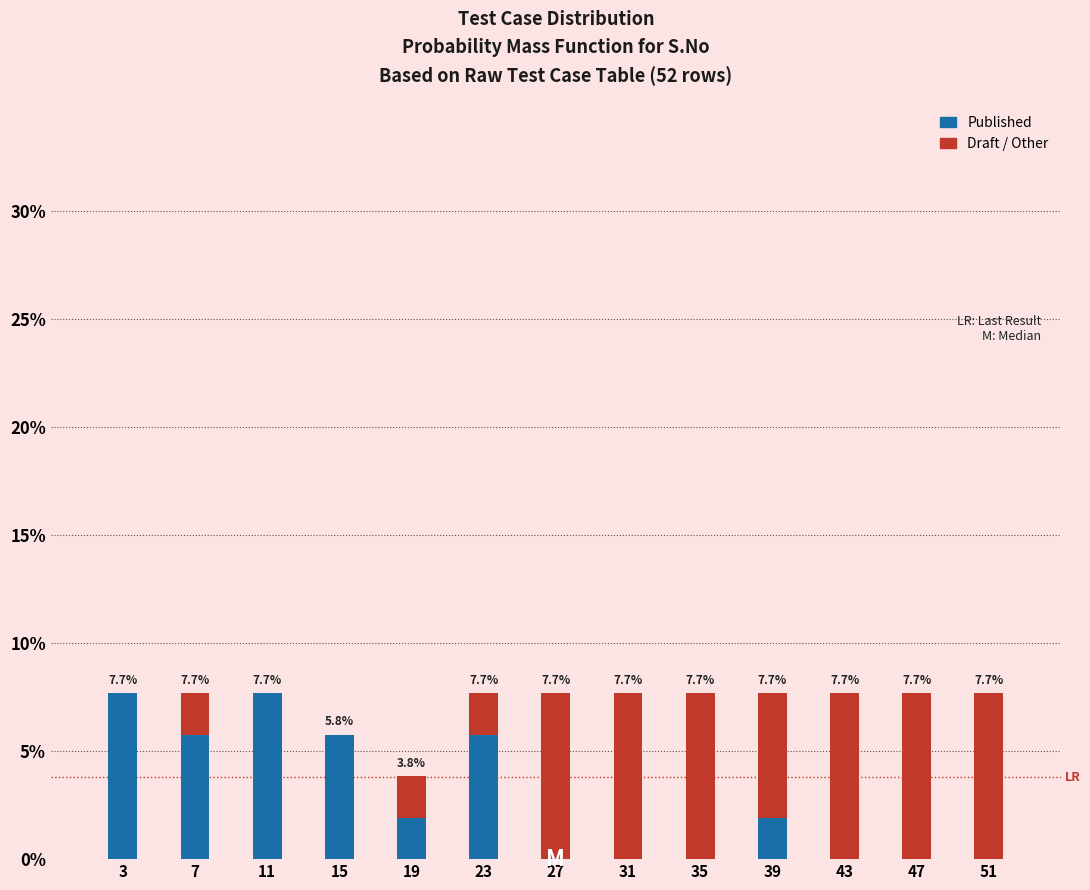

What is the total value across all series at 47?

7.7